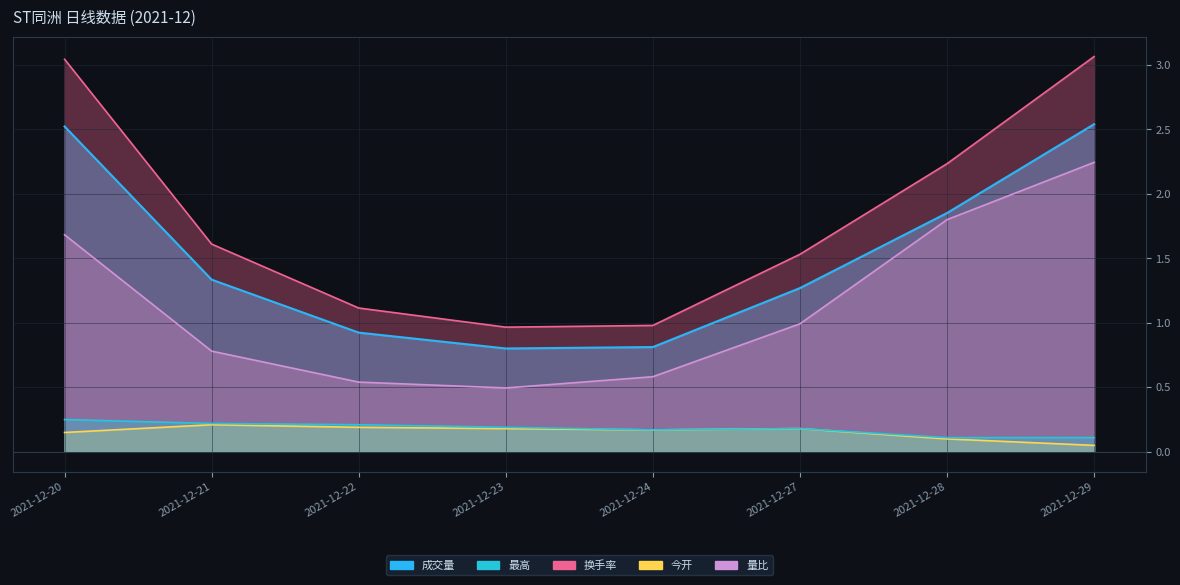

Where is 成交量 nearest to the value 1?

2021-12-22